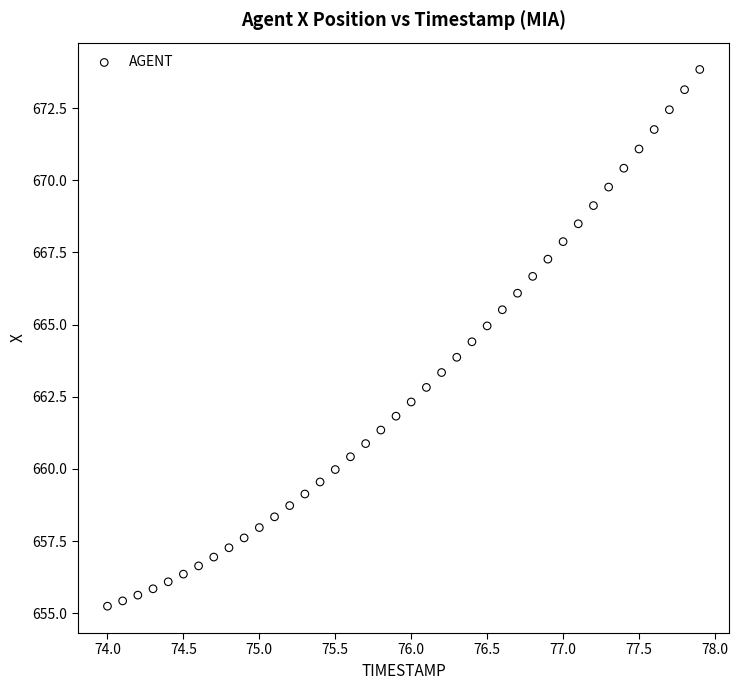

What is the range of X values (max minus min)?

3.9